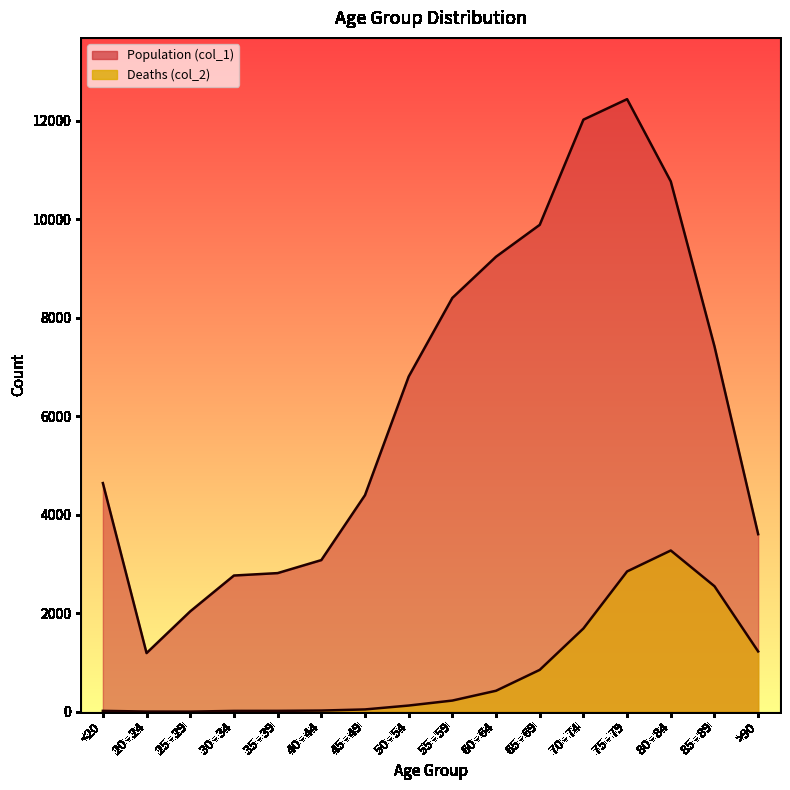

How many data points does each series have?

16